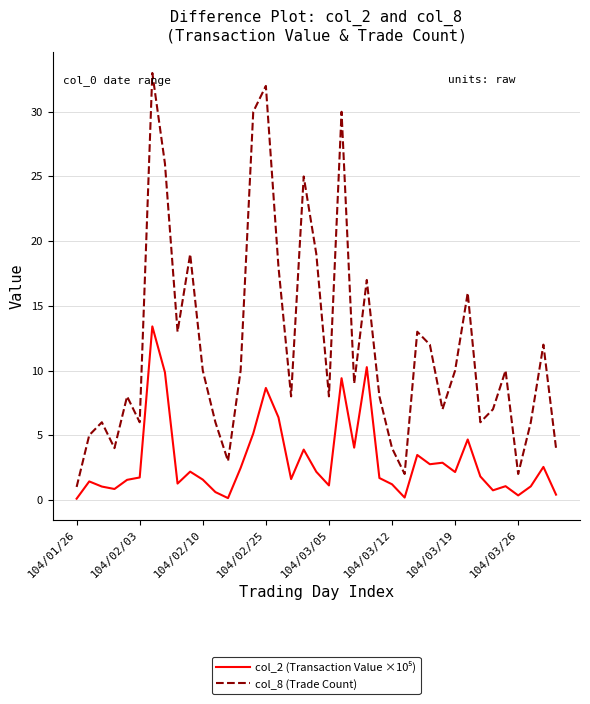

What is the difference between the maximum and minimum values in the col_8 (Trade Count) series?

32.0